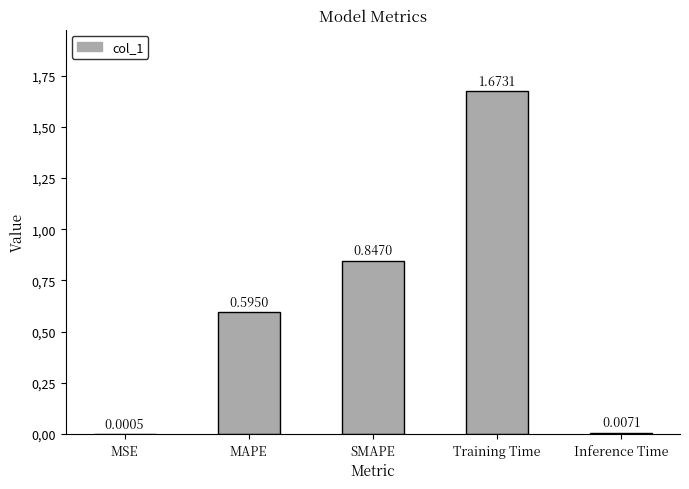

What is the difference between the values at Inference Time and SMAPE?

0.8